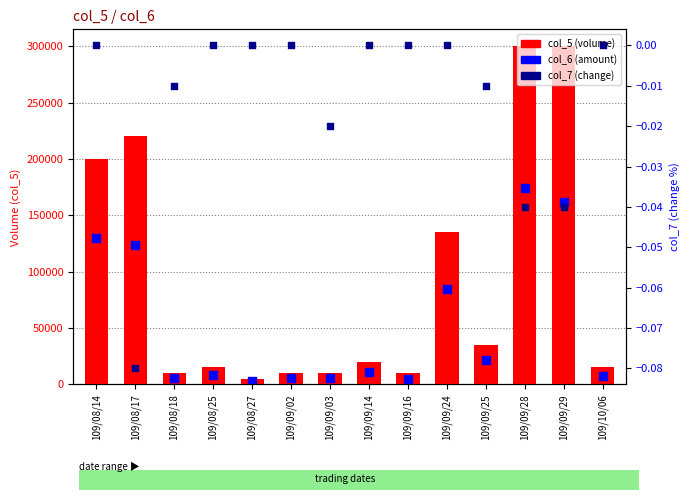

Which series reaches the minimum Y coordinate?

col_7 (change)